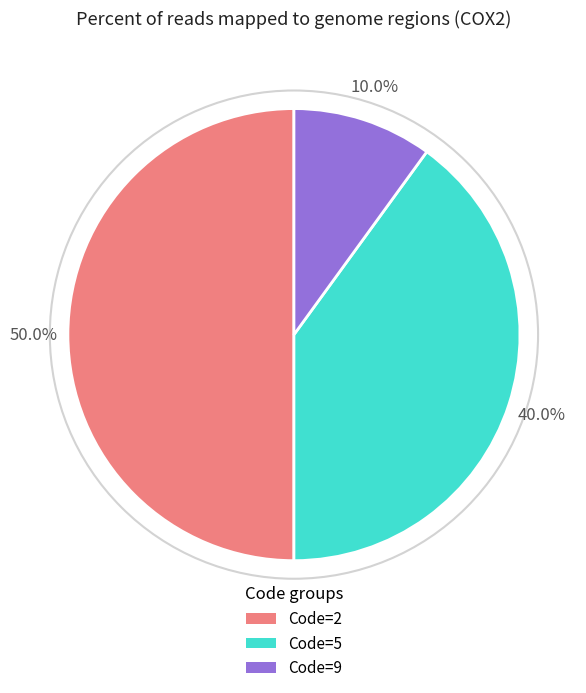

Which slice is the smallest?

Code=9